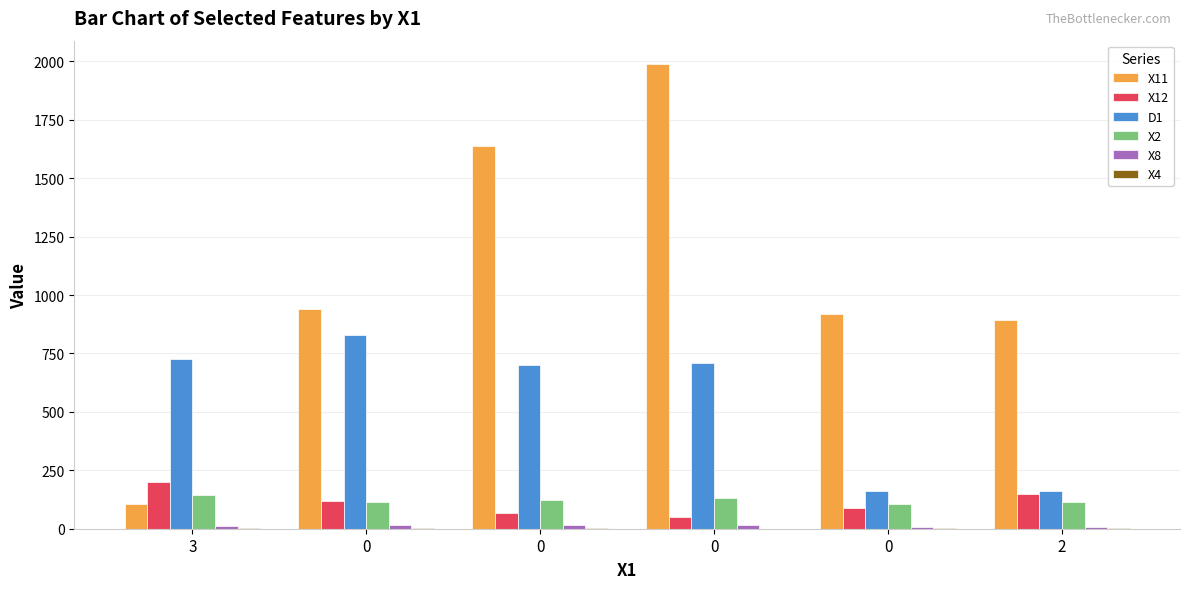

Count the number of categories in the chart.

6